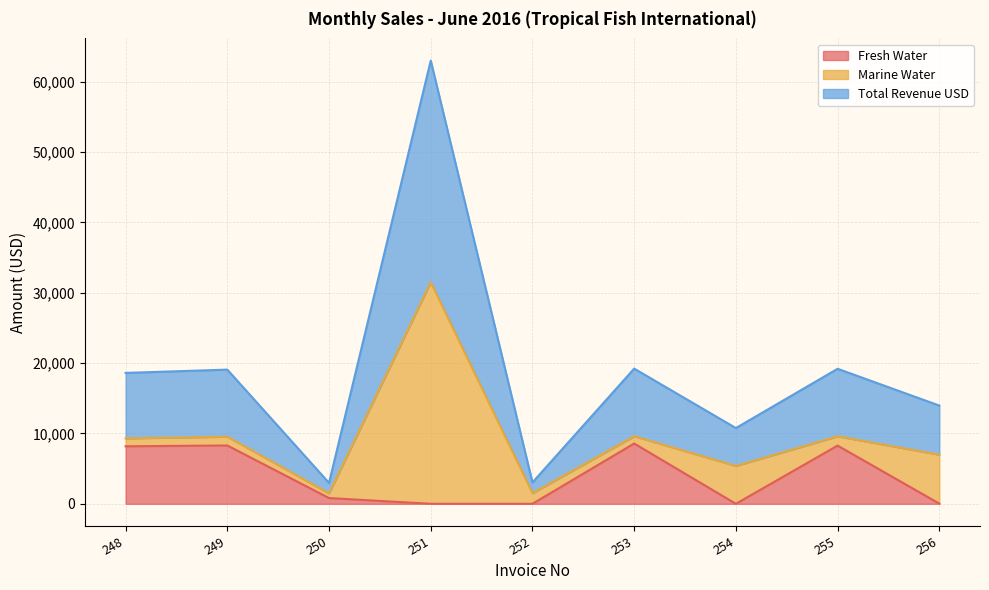

What is the value of the Fresh Water point at the 1st from the left?

8174.6